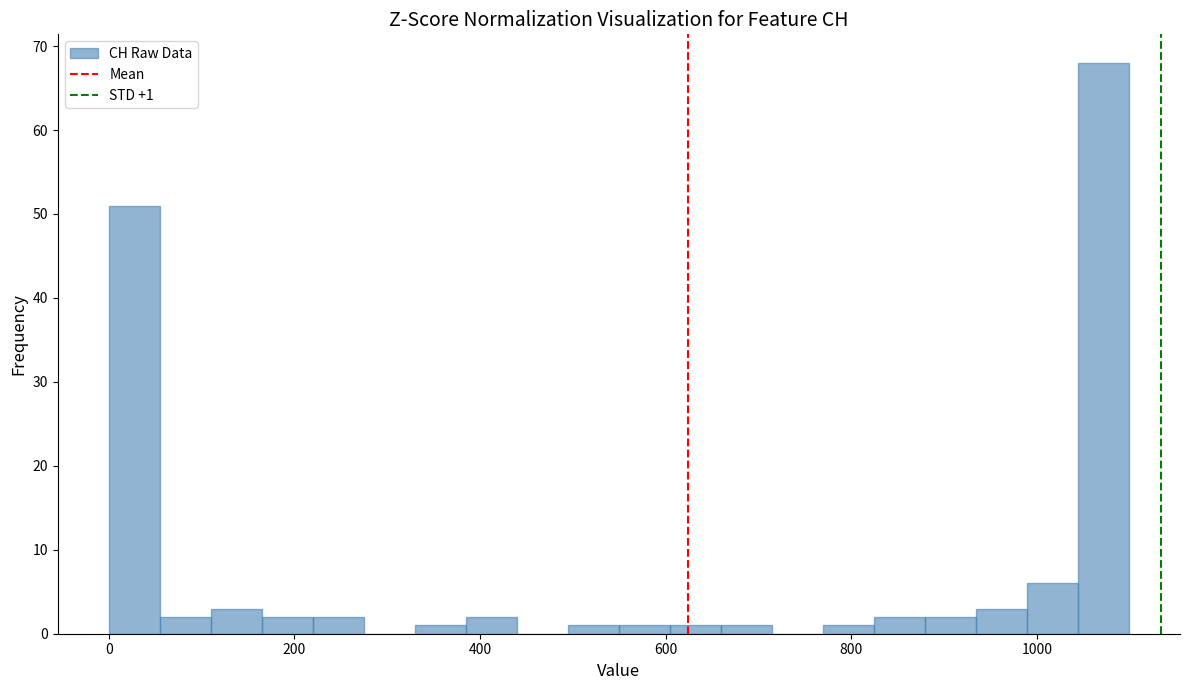

Read against the x-axis, roughly where is the centre of the tallest bar?

1080